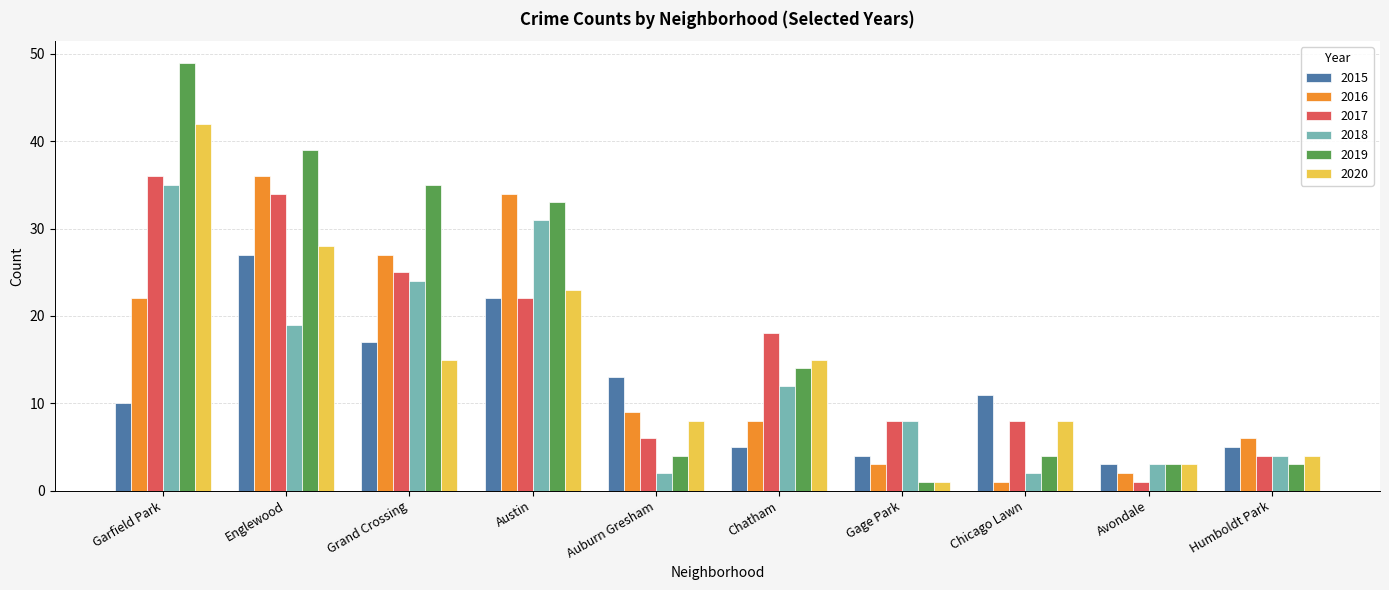

How many groups of bars are there?

10